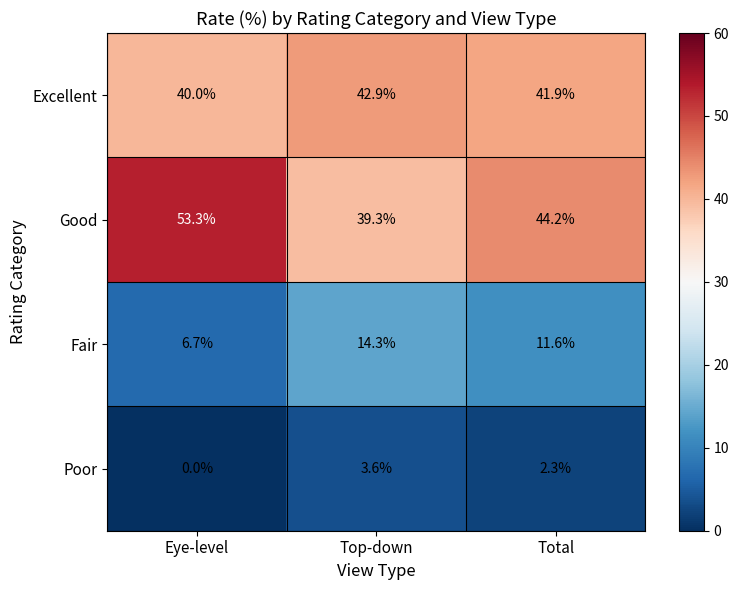

Between Eye-level and Total, which series saw the biggest shift?

Good